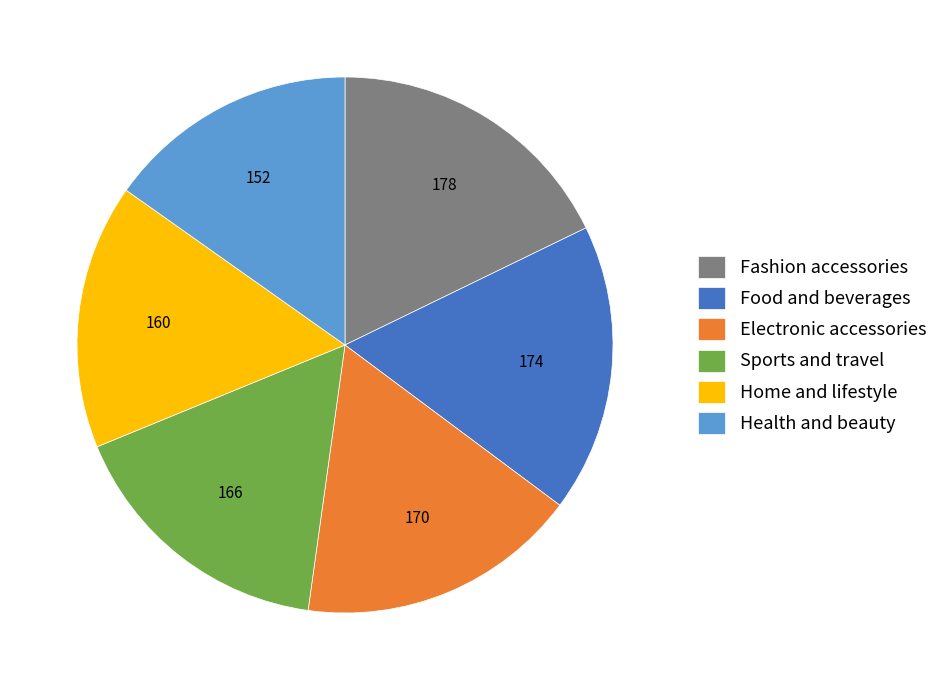

Approximately how many times larger is the value at Sports and travel compared to Home and lifestyle?

1.0